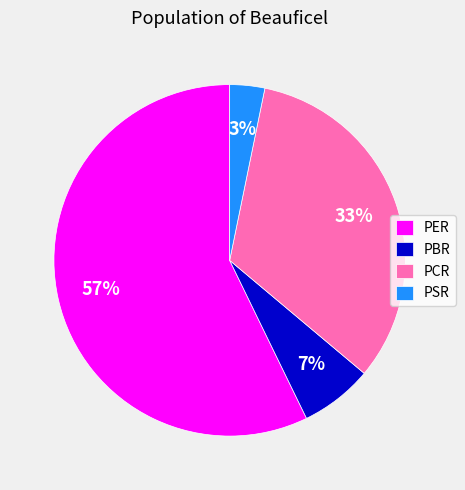

Which slice is the largest?

PER